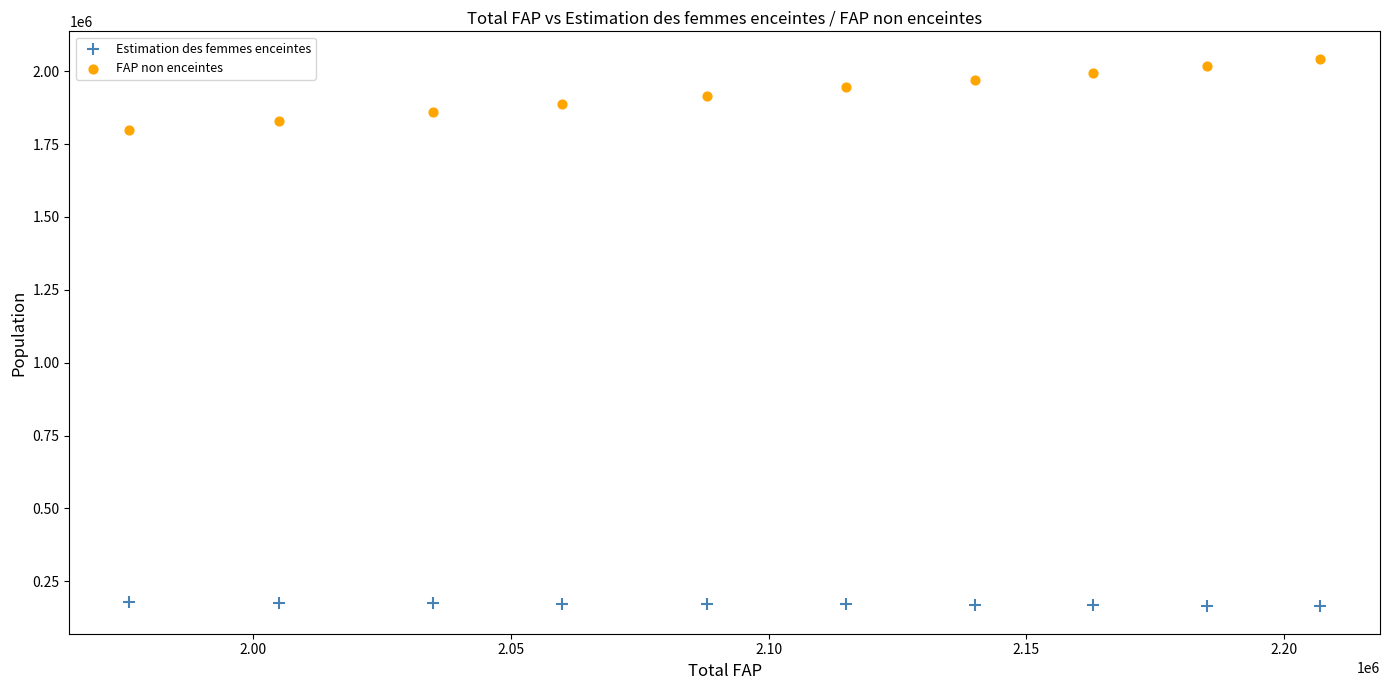

Across all series, what Y value is closest to 1103500?

1797178.9